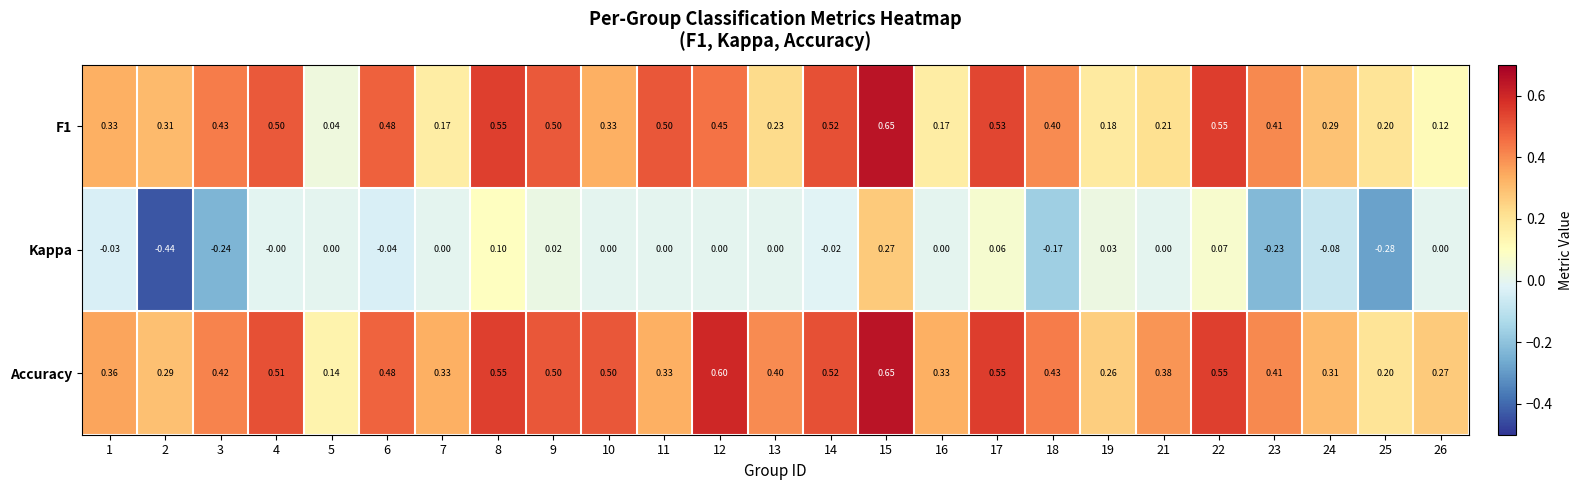

Count the number of categories in the chart.

25